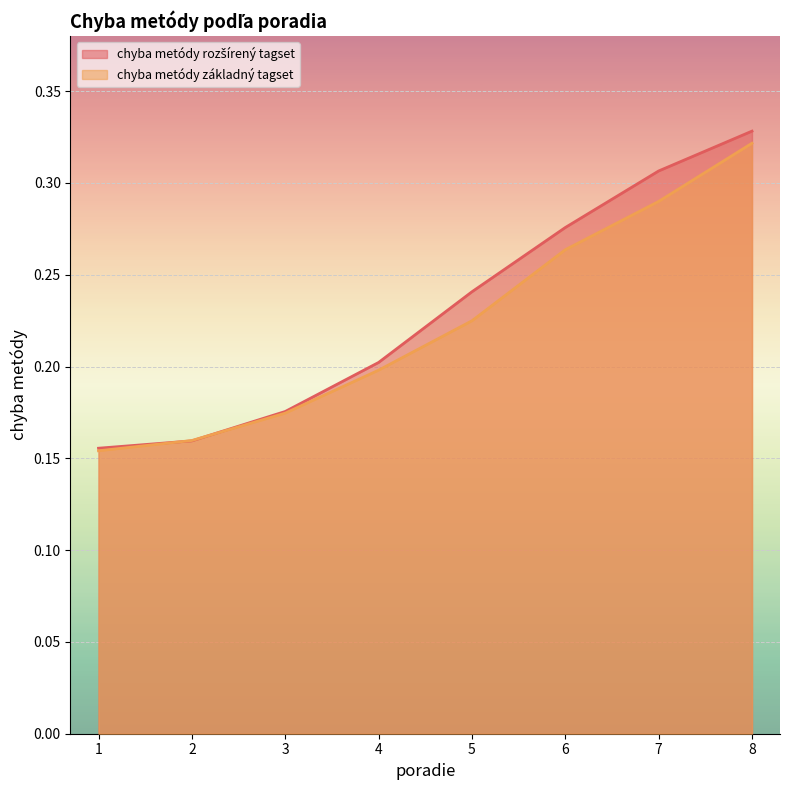

What is the average value of the chyba metódy rozšírený tagset series?

0.2